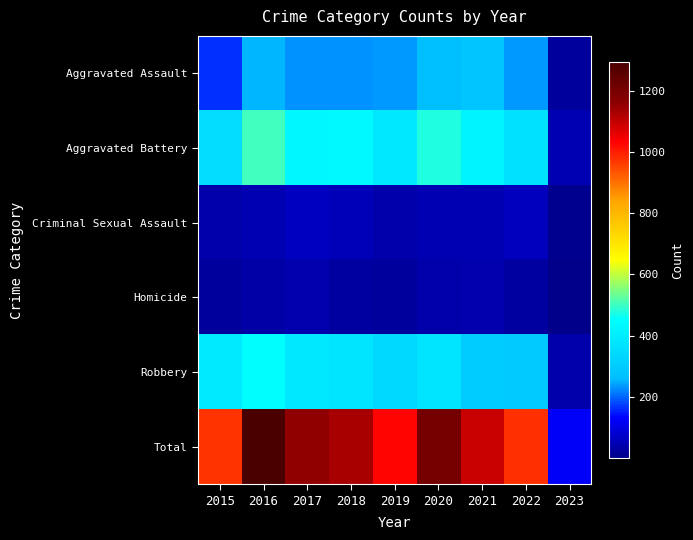

At which category does the chart reach its minimum across all series?

2023